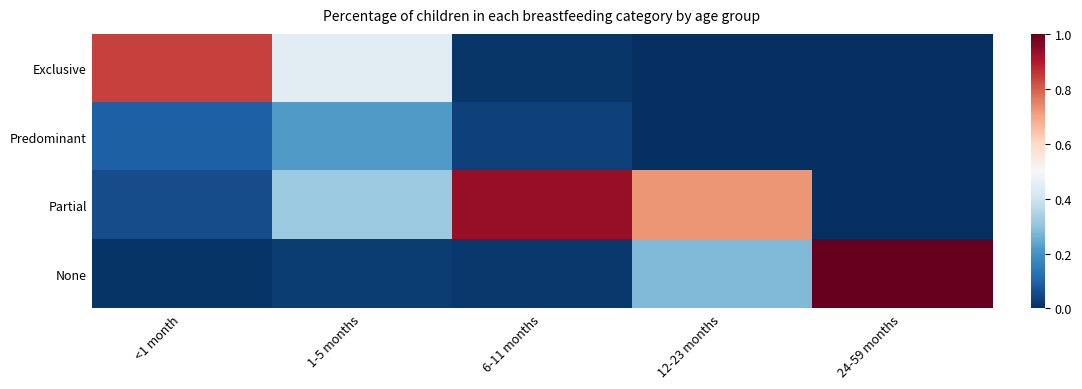

Reading left to right, what are all the values shown in this chart?

Exclusive: <1 month=0.8	1-5 months=0.4	6-11 months=0.0	12-23 months=0.0	24-59 months=0.0
Predominant: <1 month=0.1	1-5 months=0.2	6-11 months=0.0	12-23 months=0.0	24-59 months=0.0
Partial: <1 month=0.1	1-5 months=0.3	6-11 months=0.9	12-23 months=0.7	24-59 months=0.0
None: <1 month=0.0	1-5 months=0.0	6-11 months=0.0	12-23 months=0.3	24-59 months=1.0